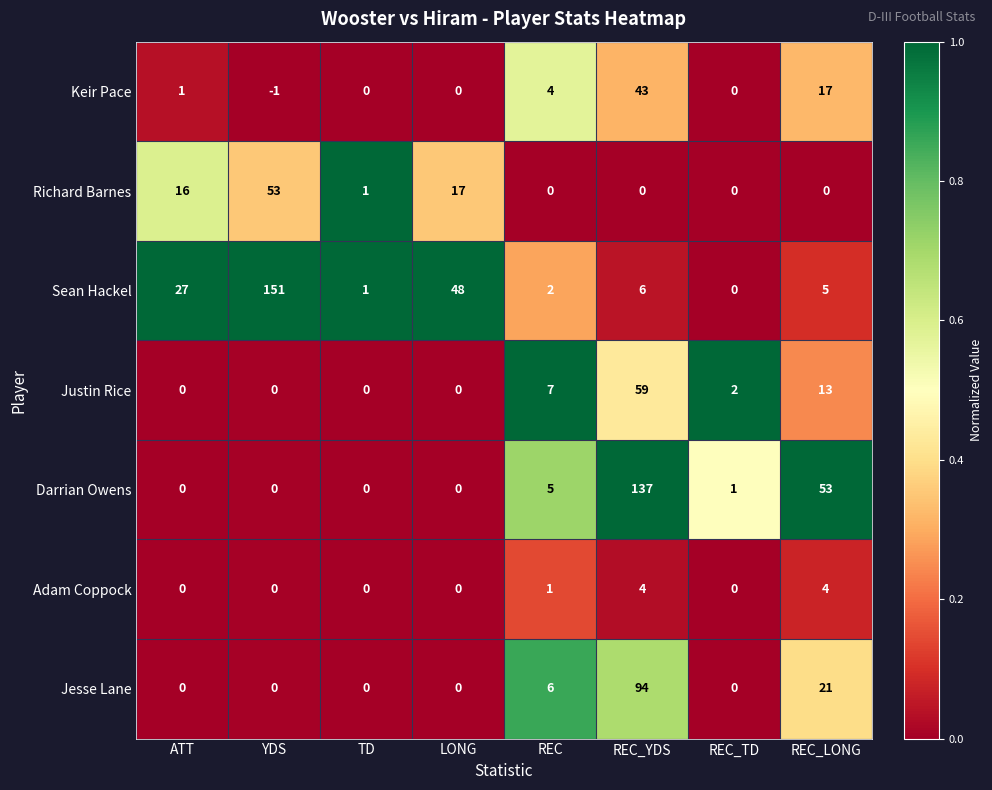

Which series has the widest spread of values?

Sean Hackel